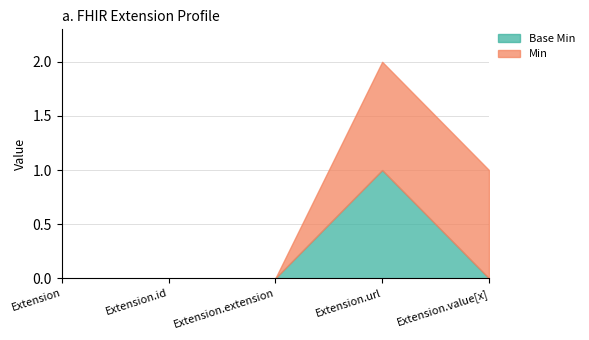

What is the label of the 5th point from the right?

Extension